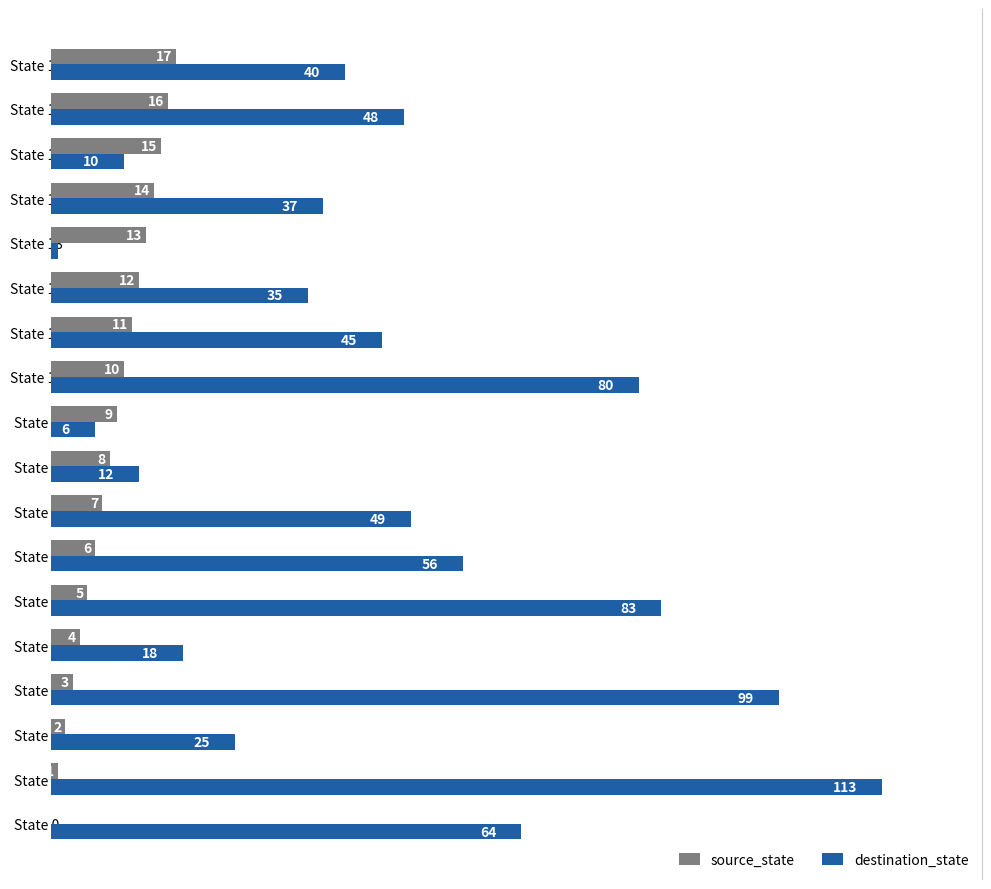

Which series changed the most between State 8 and State 9?

destination_state